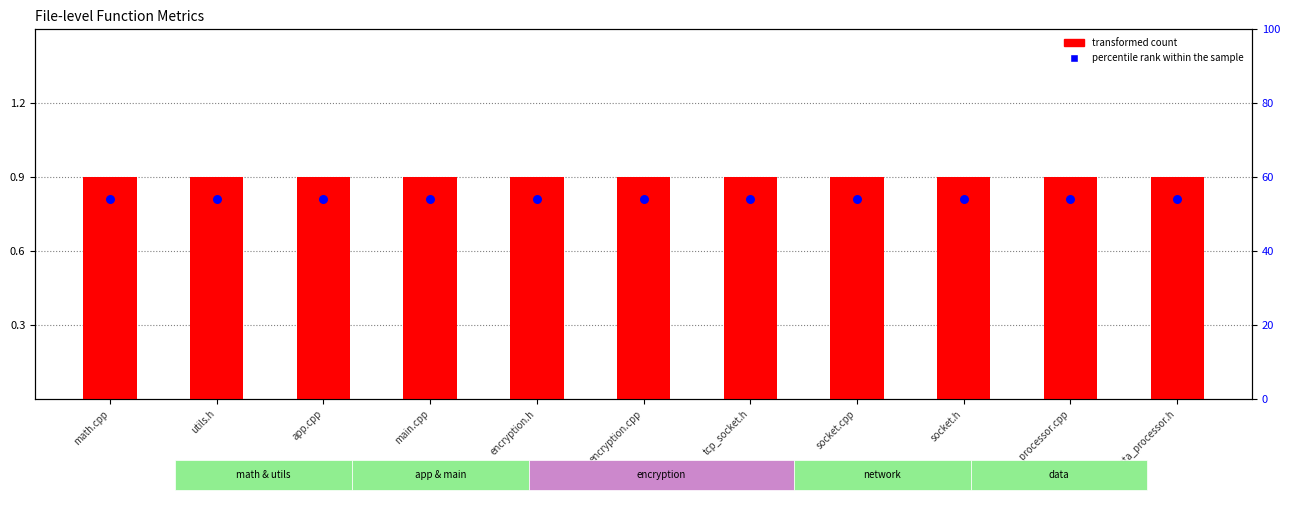

At how many categories does at least one series exceed 4?

11